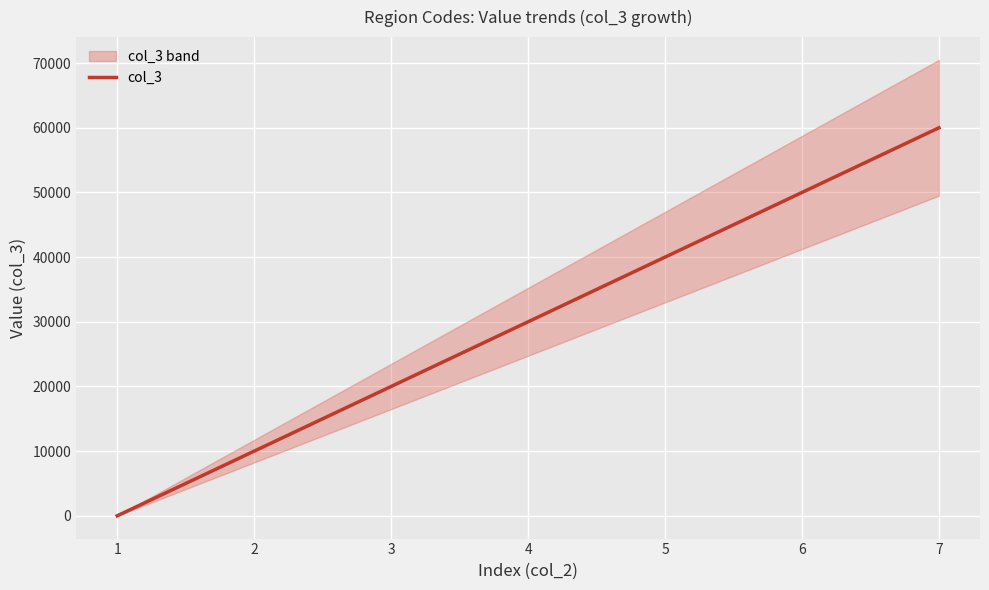

Count the number of categories in the chart.

7